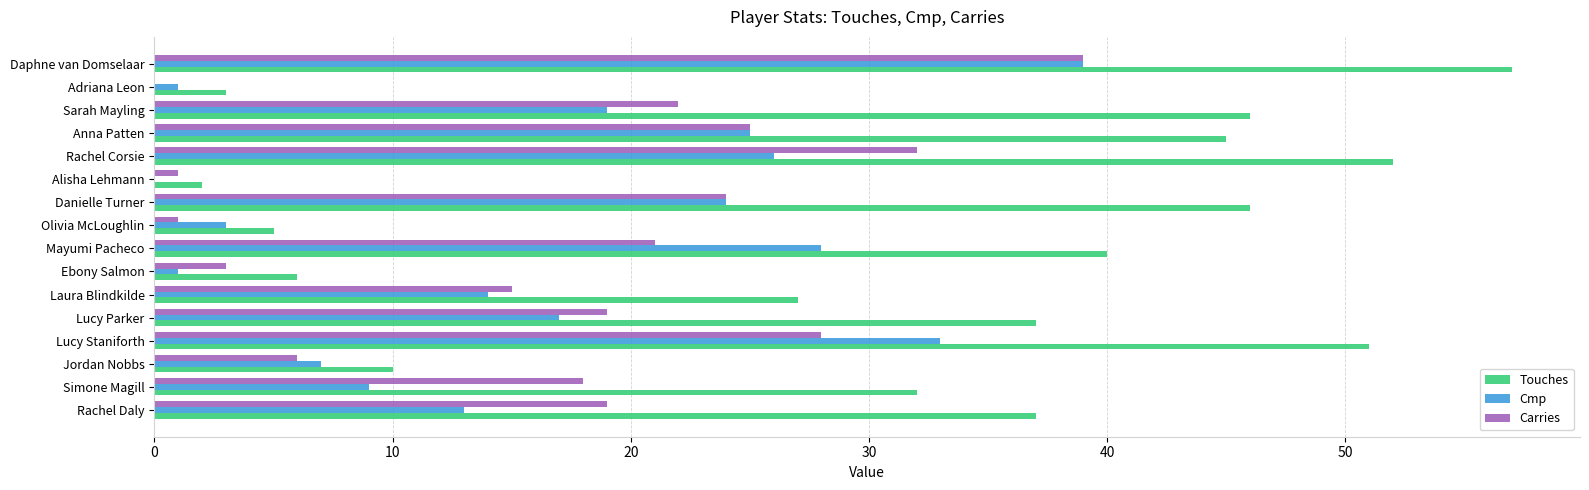

What are all the series names shown in the legend?

Touches, Cmp, Carries